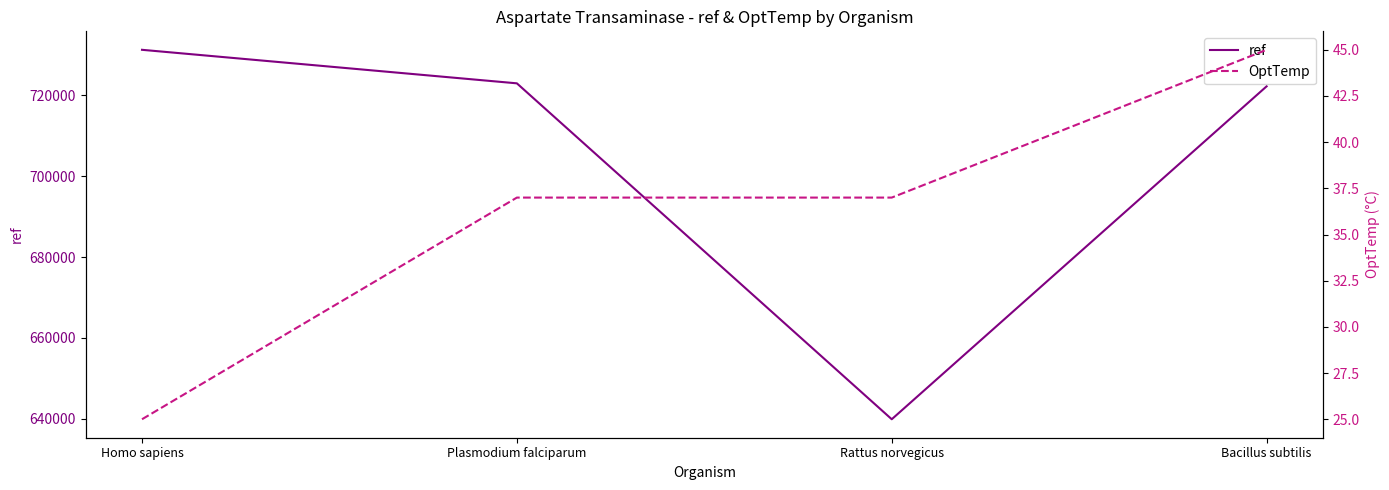

Reading right to left, extract all data points from this chart.

ref: 722235	639886	722976	731270
OptTemp: 45	37	37	25